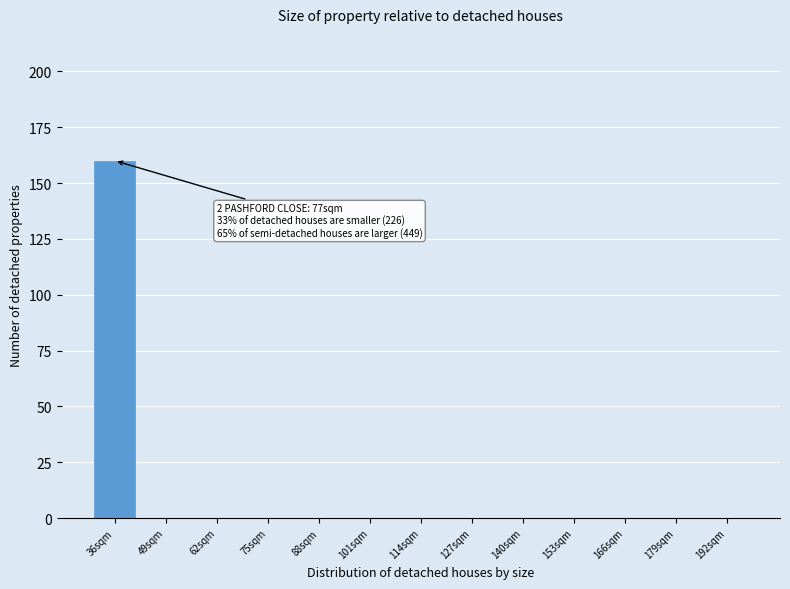

Reading right to left, list all the values displayed in this chart.

192sqm=0	179sqm=0	166sqm=0	153sqm=0	140sqm=0	127sqm=0	114sqm=0	101sqm=0	88sqm=0	75sqm=0	62sqm=0	49sqm=0	36sqm=160